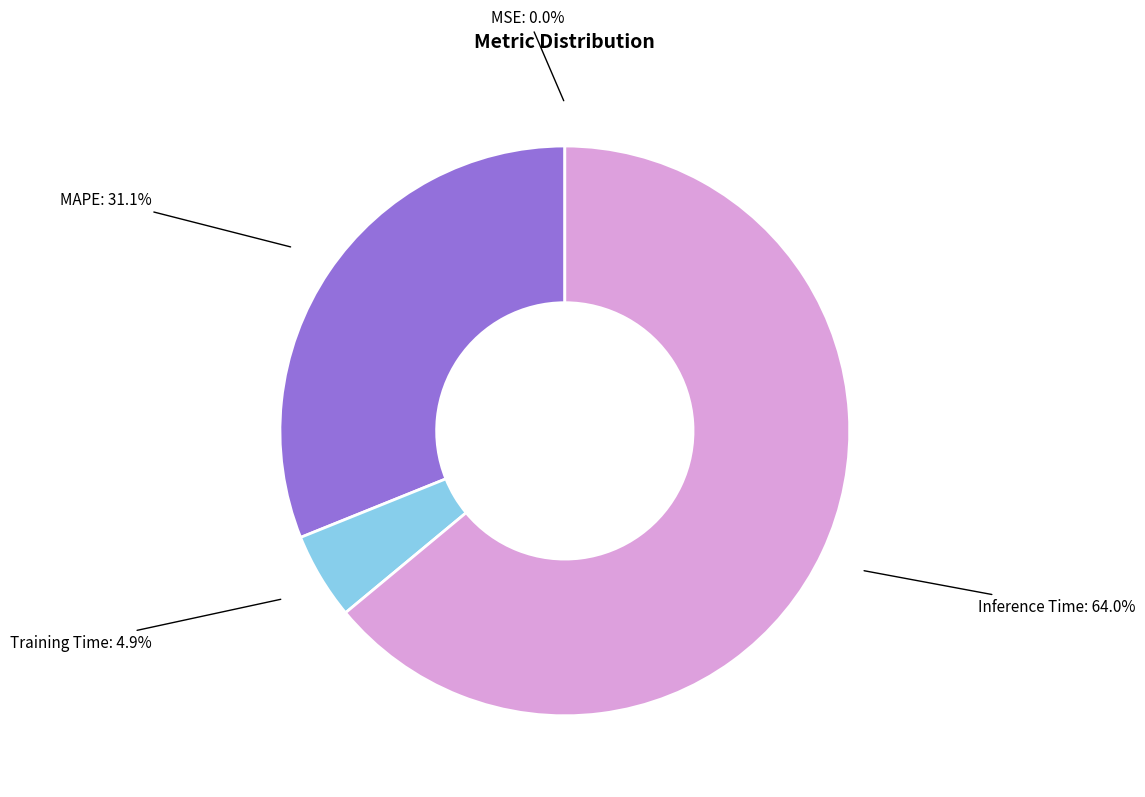

True or false: Inference Time accounts for 64% of the total.

True